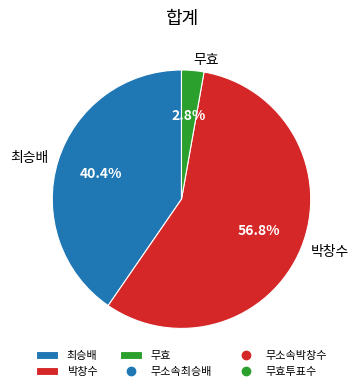

Is there any slice that represents more than half of the pie?

Yes